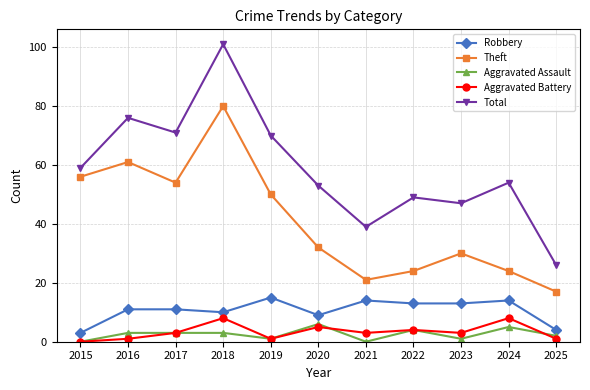

The value of Aggravated Assault at 2016 is 3. True or false?

True